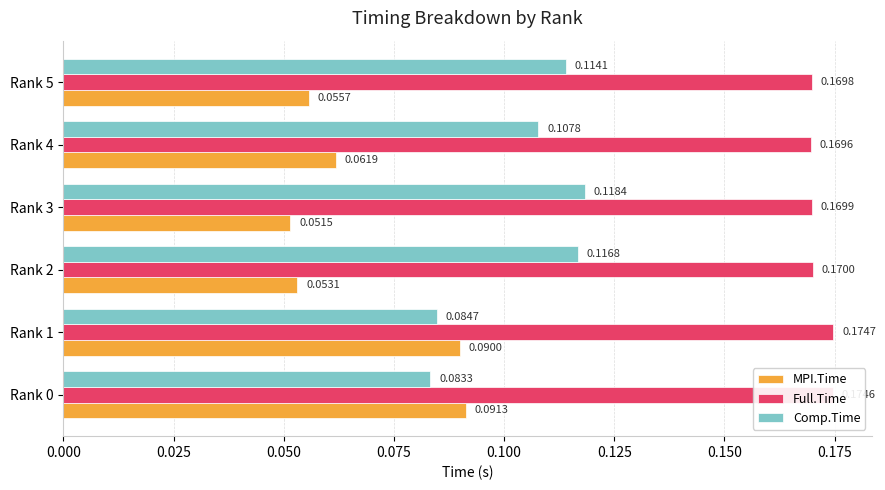

Which series has the largest range (max minus min)?

MPI.Time